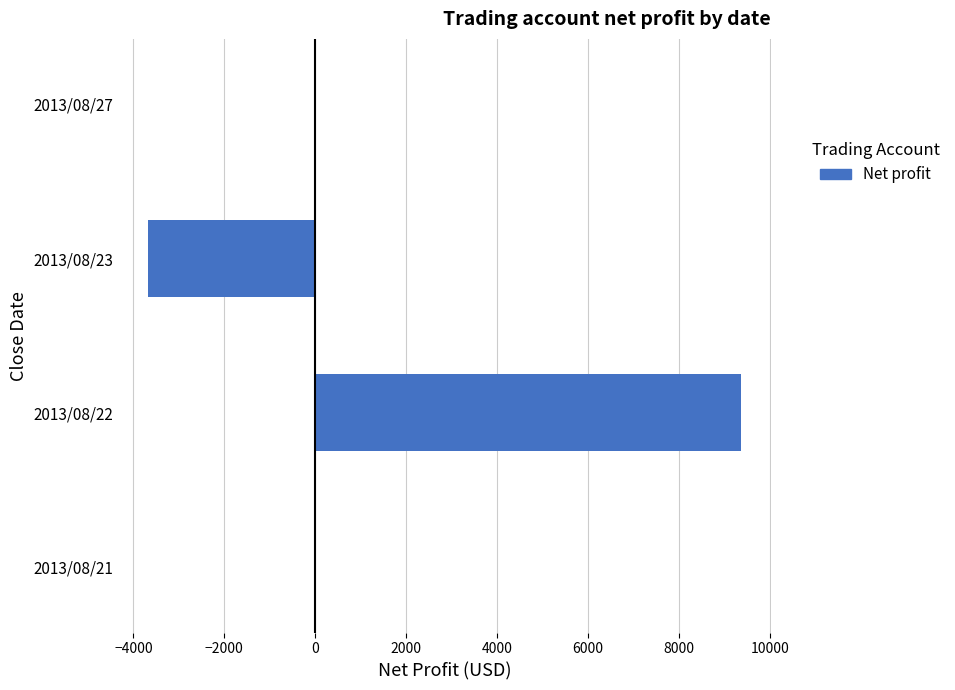

What is the sum of all values?

5688.2